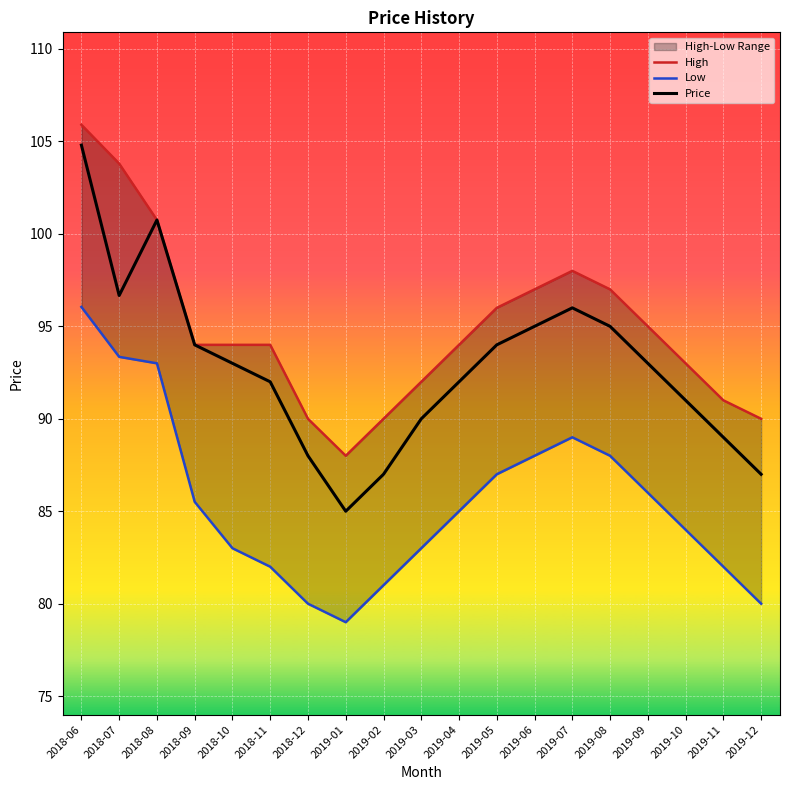

What is the smallest value displayed?

79.0